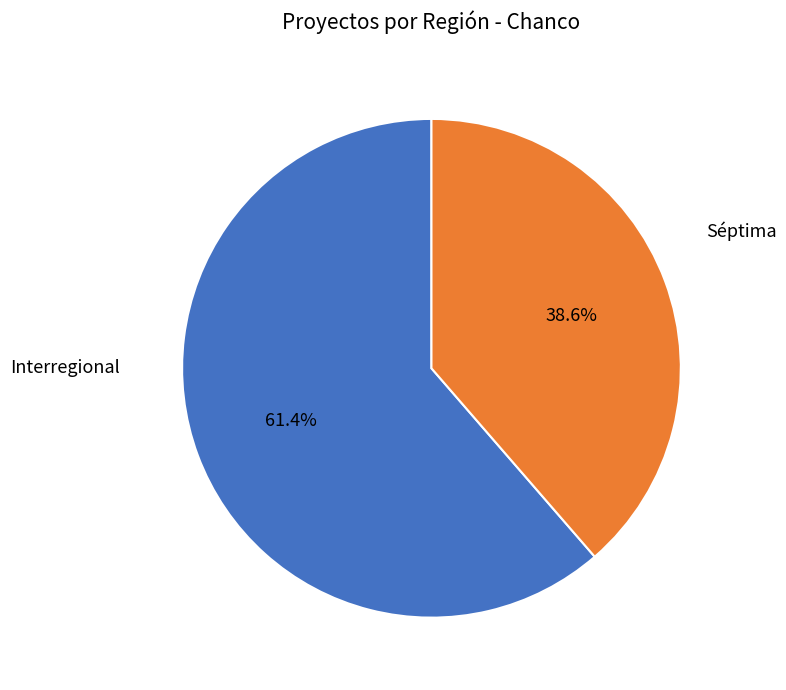

Which slice is the smallest?

Séptima